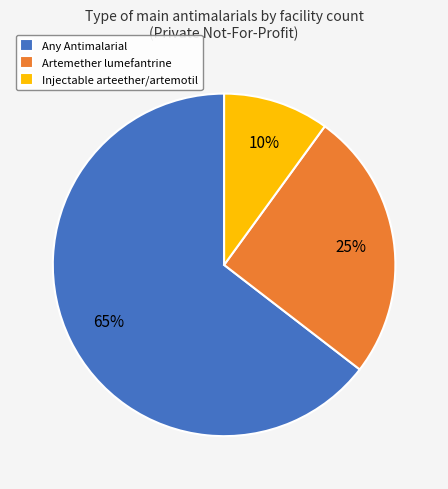

To the nearest percent, what is the difference between the largest and smallest slice percentages?

55%